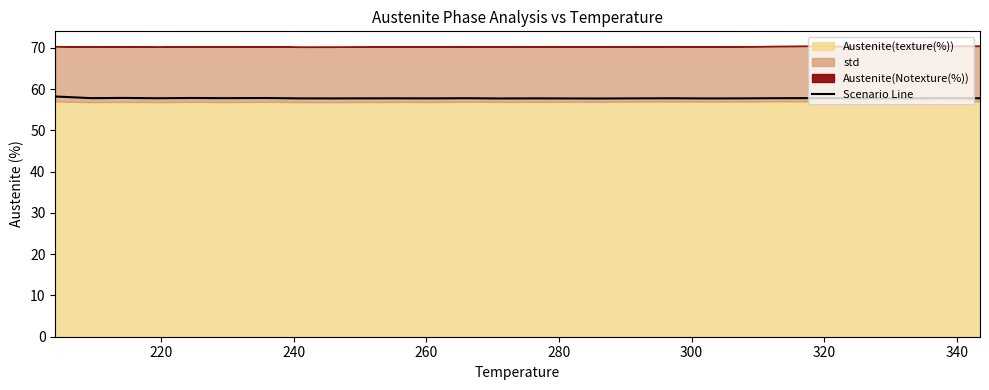

What is the highest value of the Scenario Line series?

58.2